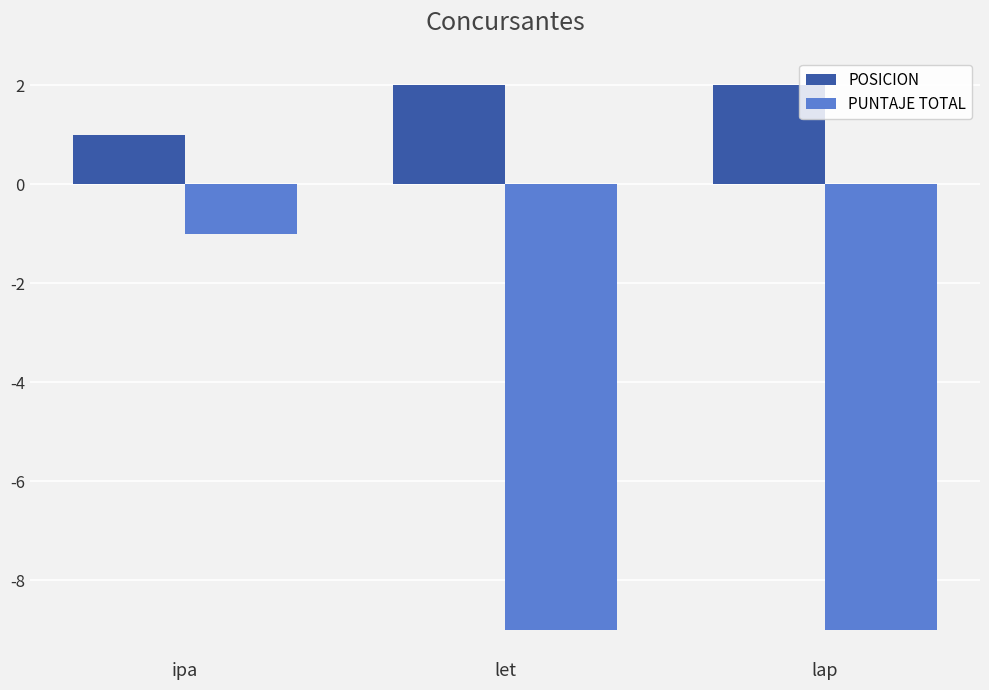

The value of POSICION at let is 2. True or false?

True